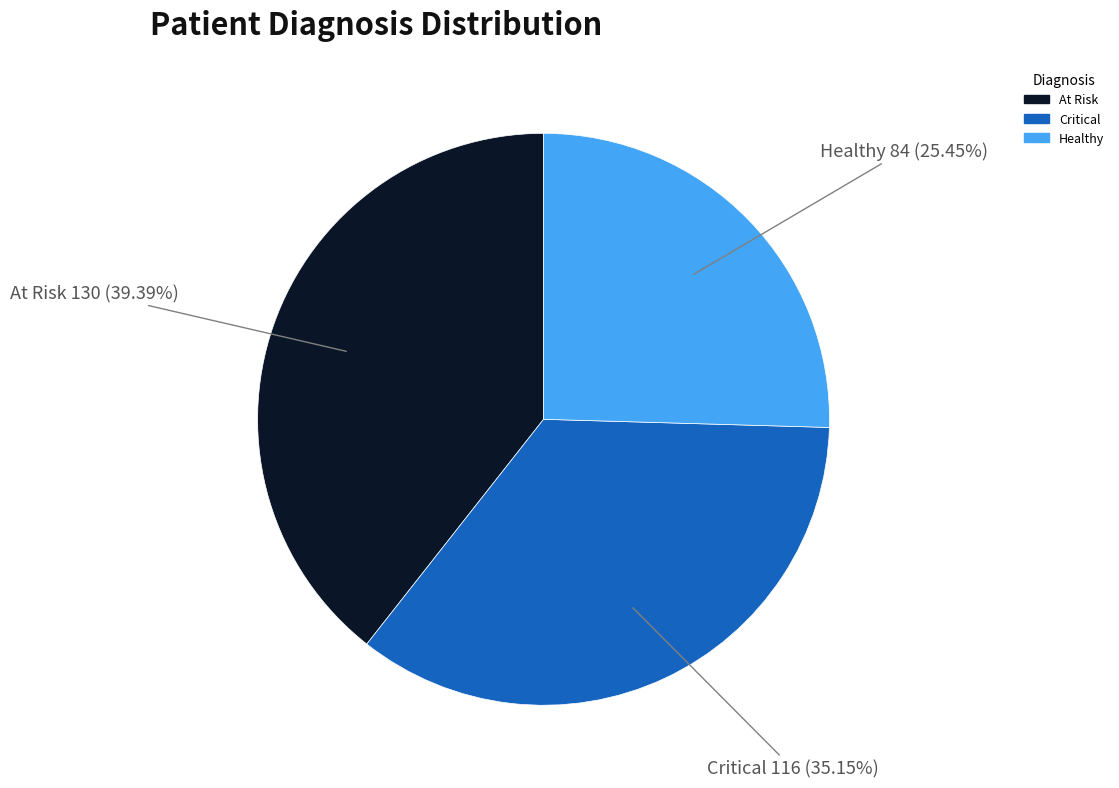

The Critical slice represents 35% of the pie. True or false?

True